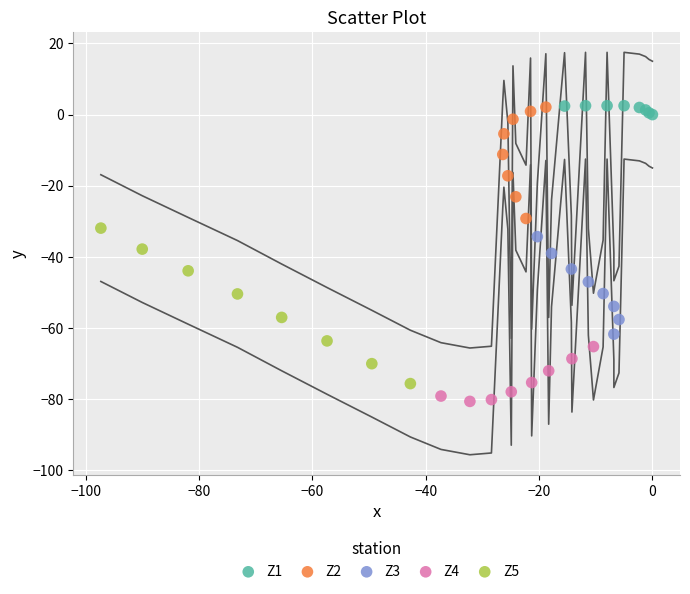

Which series contains the lowest Y value?

Z4